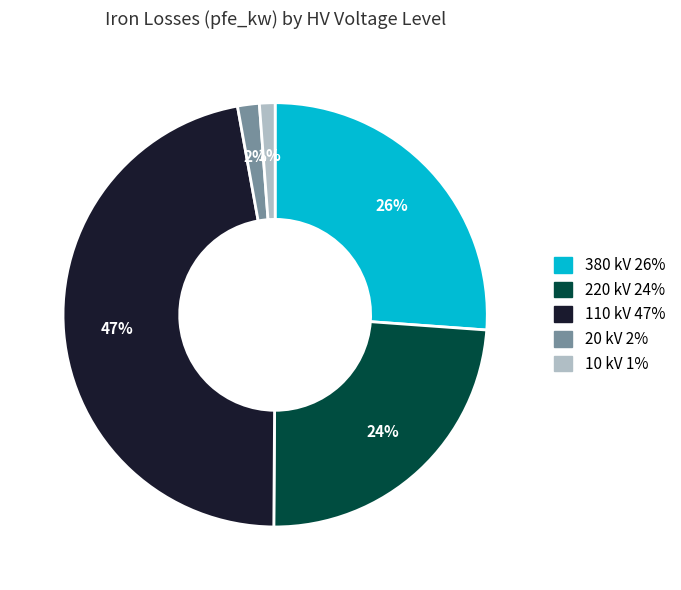

To the nearest percent, what is the difference between the 380 kV and 20 kV slice percentages?

24%